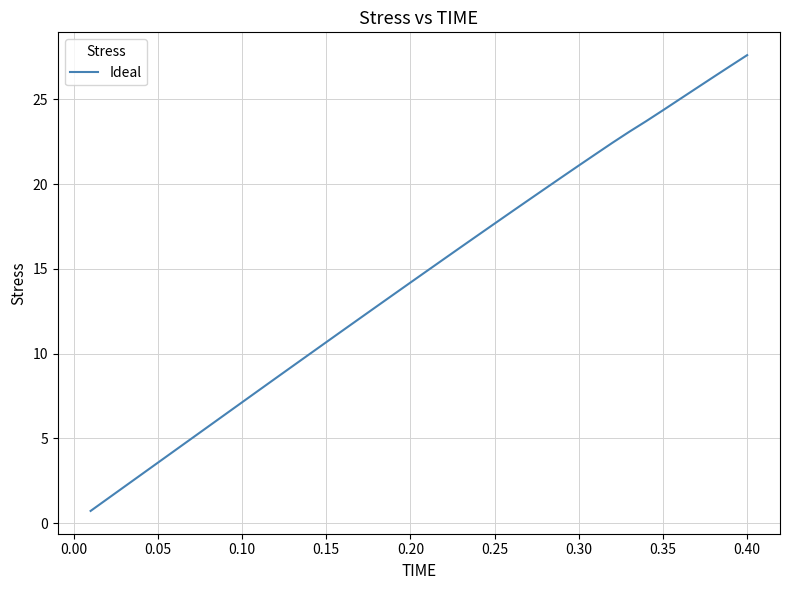

What is the greatest value displayed?

27.6